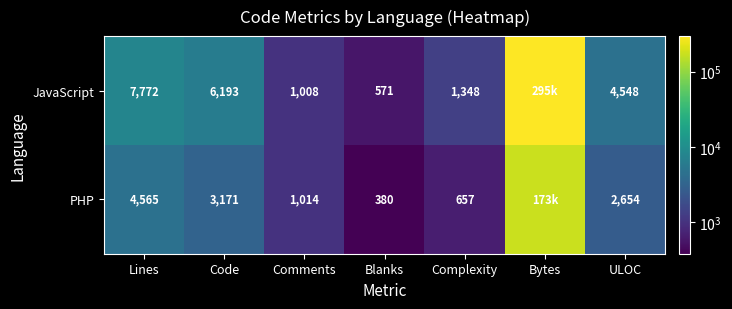

The value of JavaScript at ULOC is 4548. True or false?

True